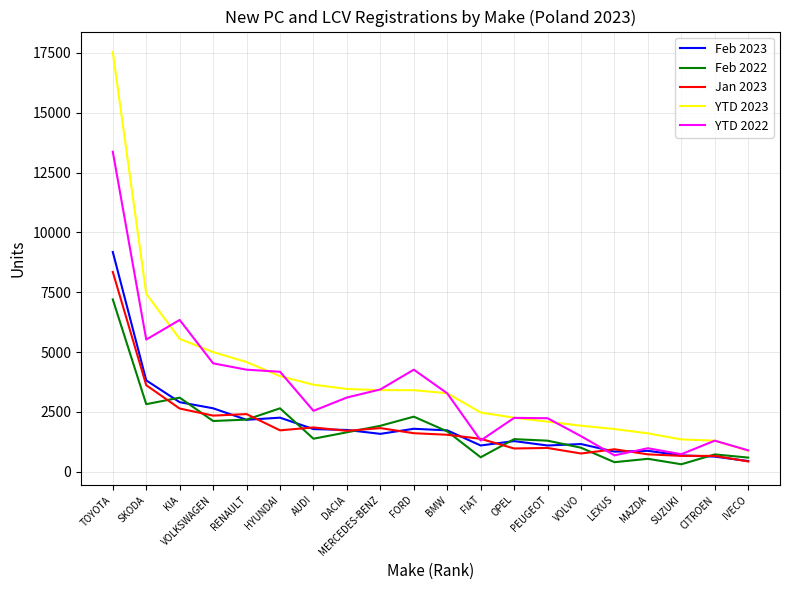

At which label does Feb 2023 reach its minimum?

IVECO